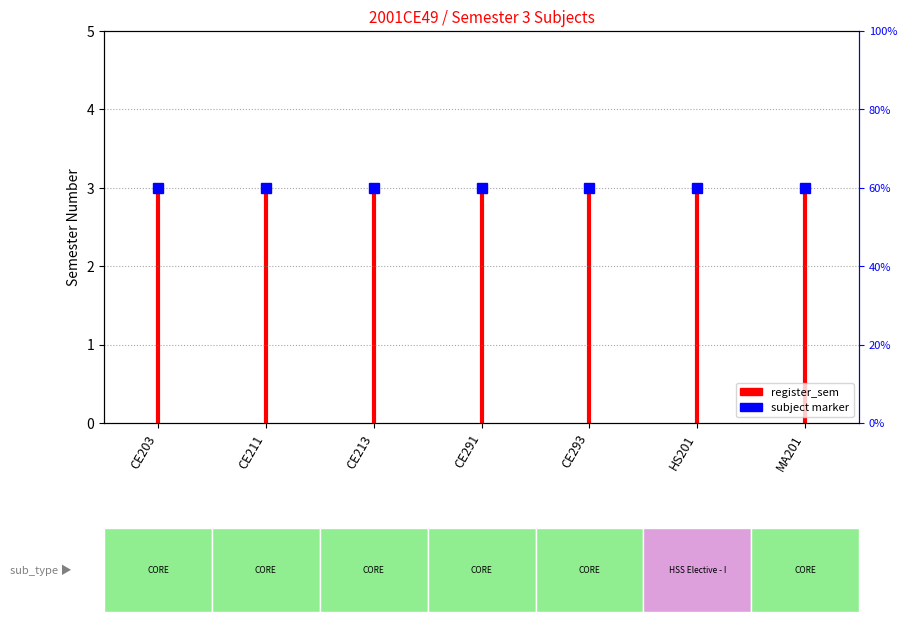

What is the value of the 2nd point from the left?

3